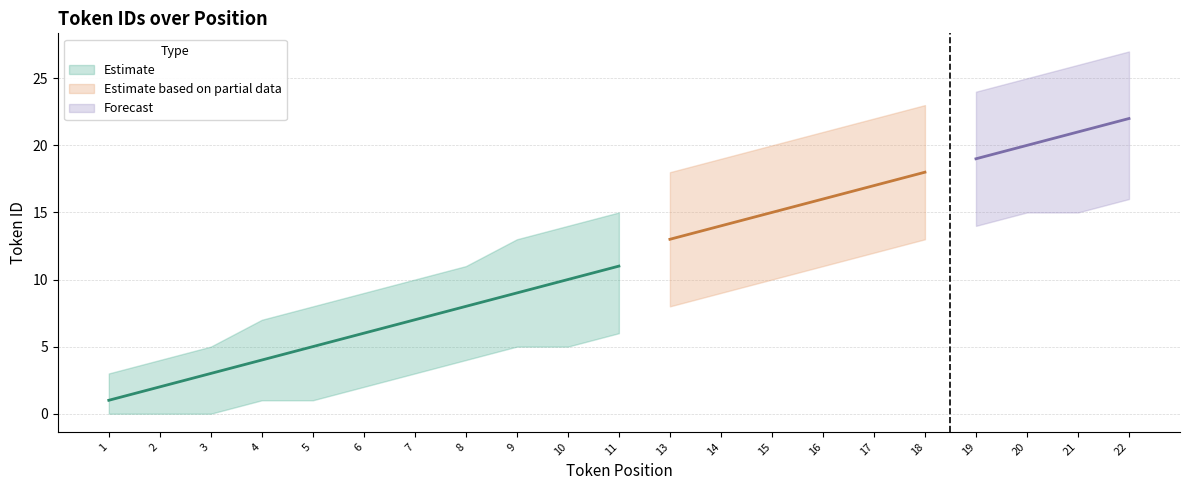

What is the average value?

11